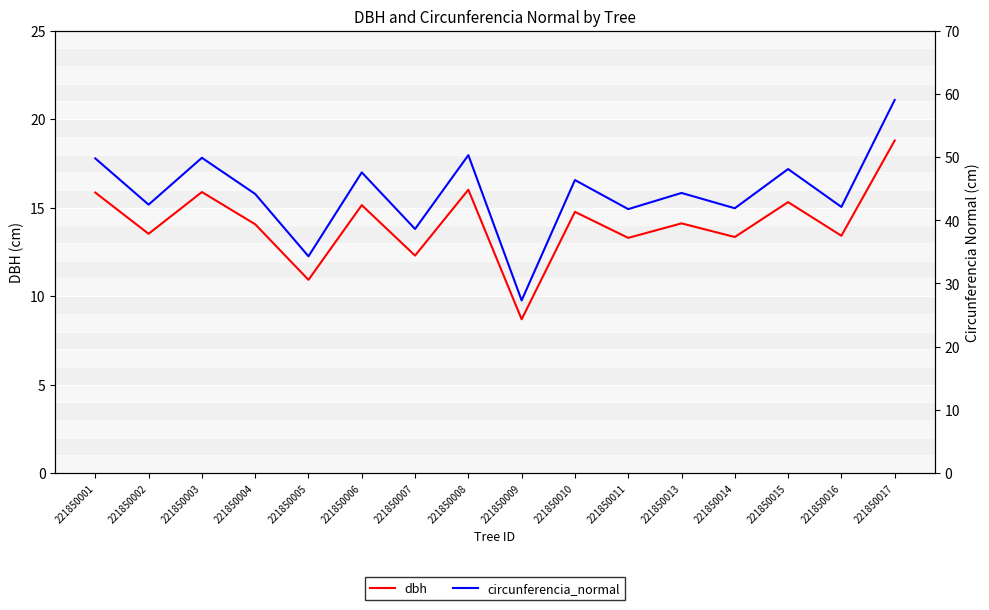

The value of circunferencia_normal at 221850014 is 64.9. True or false?

False